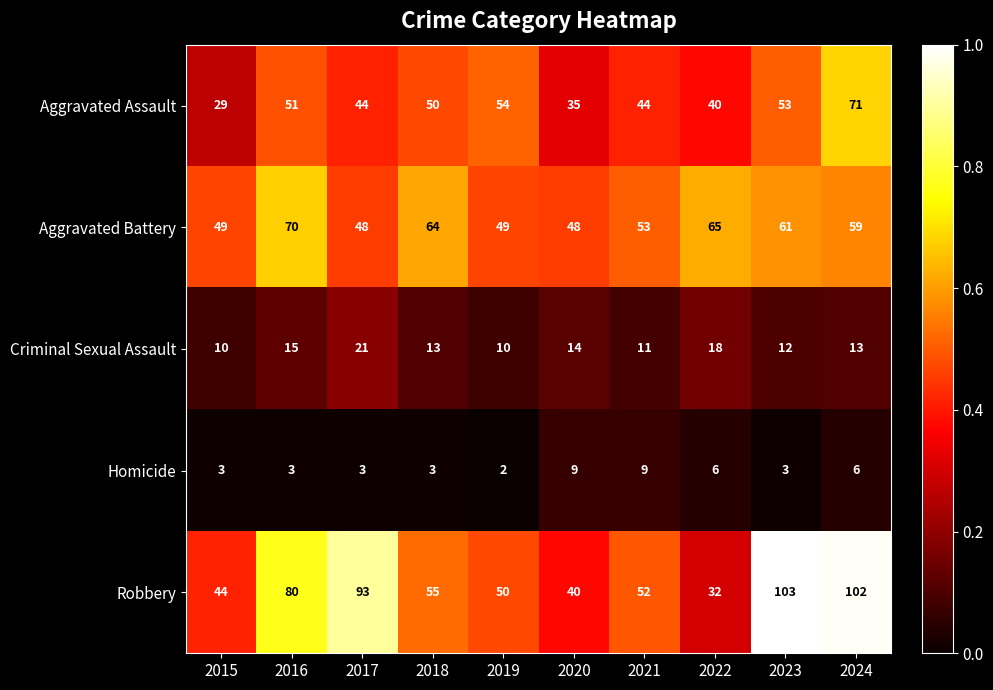

Rank the series by their maximum value, from highest to lowest.

Robbery, Aggravated Assault, Aggravated Battery, Criminal Sexual Assault, Homicide